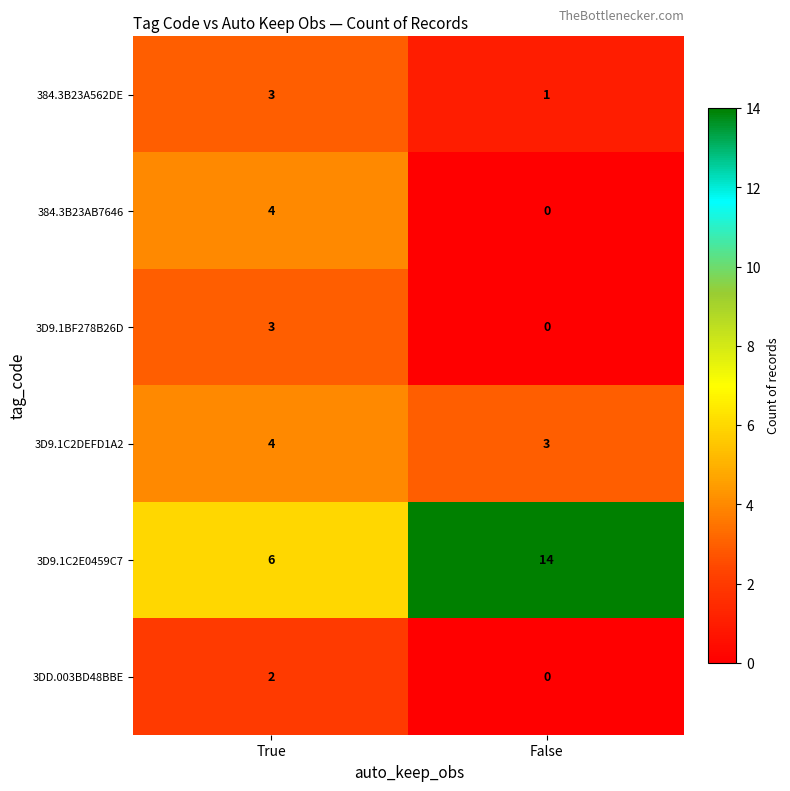

Rank the categories by 3DD.003BD48BBE value from lowest to highest.

False, True